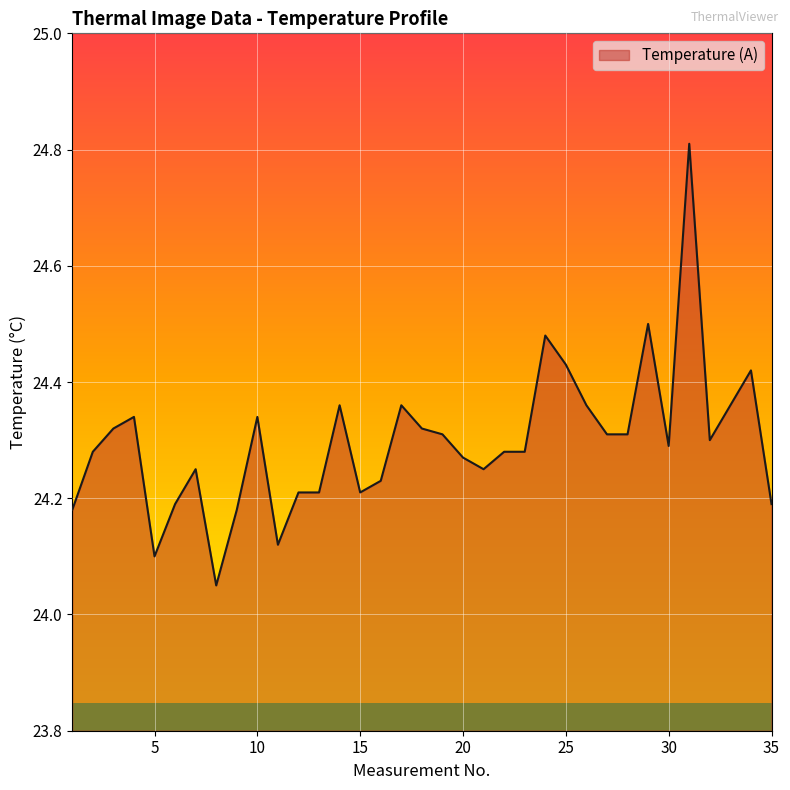

What is the difference between the maximum and minimum values?

0.8